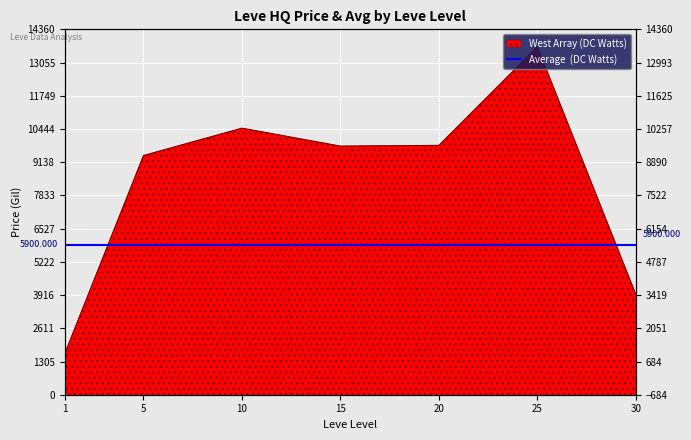

What is the average value?

8382.6